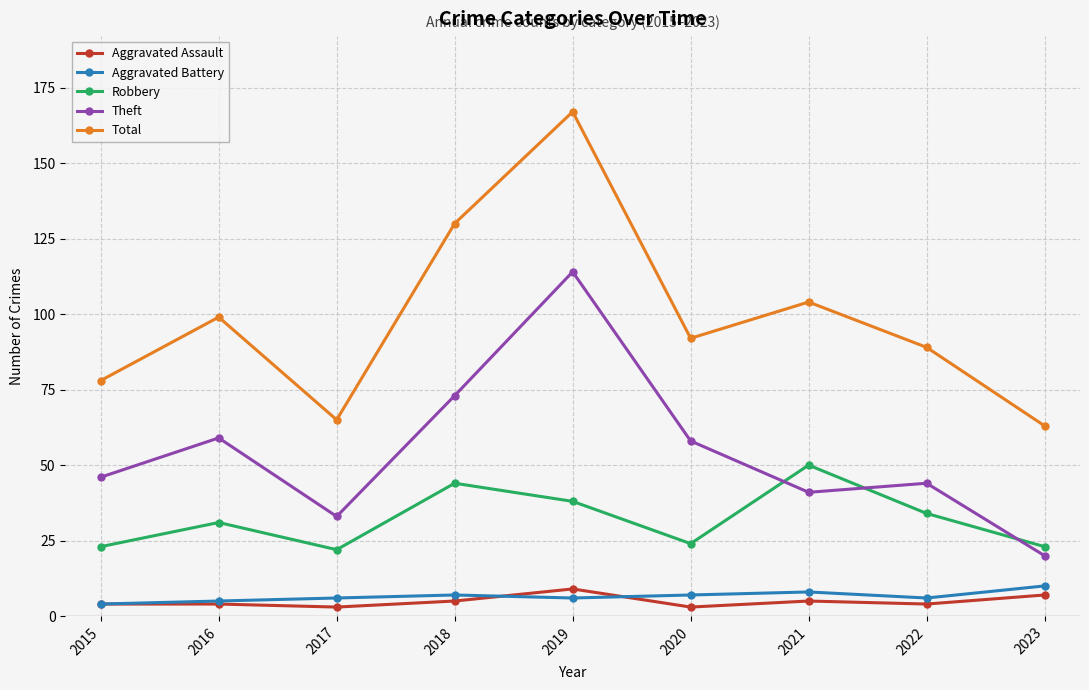

Is it true that Robbery equals 44 at 2018?

True